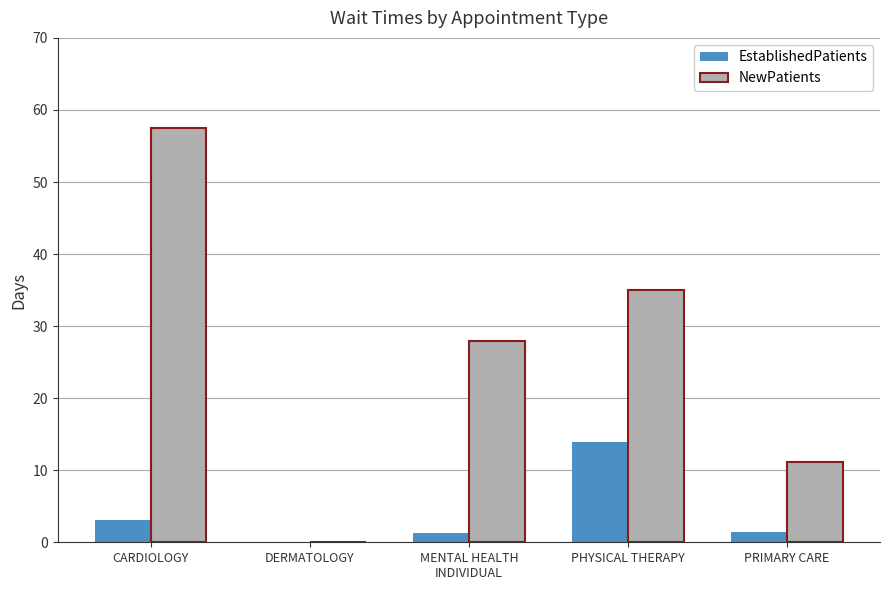

How many groups of bars are there?

5